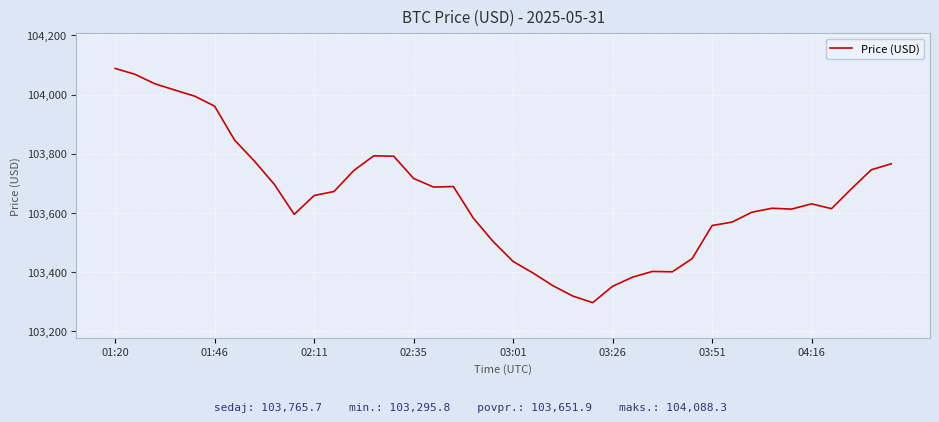

What is the minimum value shown in the chart?

103295.8